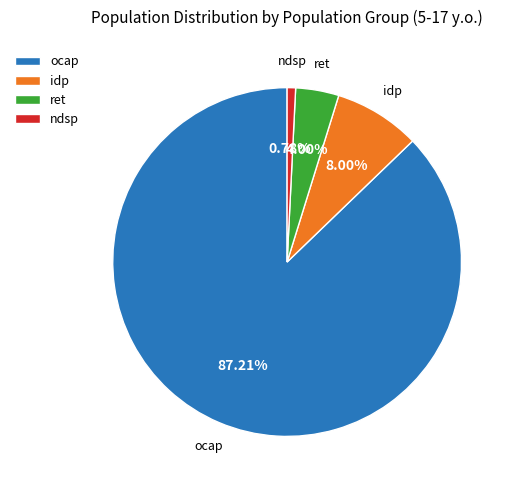

Does ocap account for over 50% of the chart?

Yes